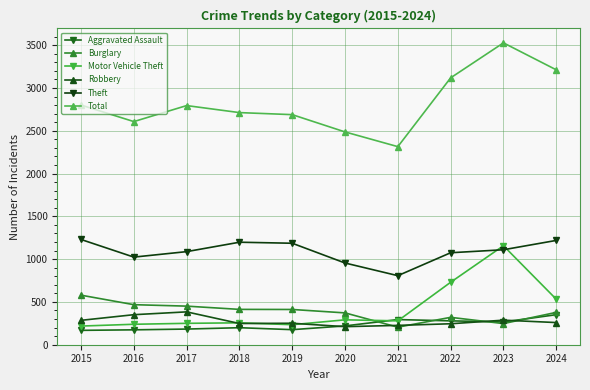

Where does the Robbery series first go above 259?

2015